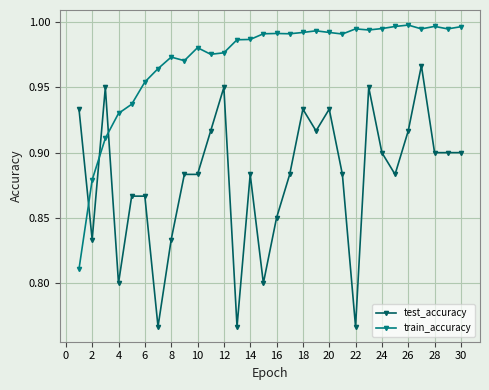

Is this an area chart (filled region under the line)?

No